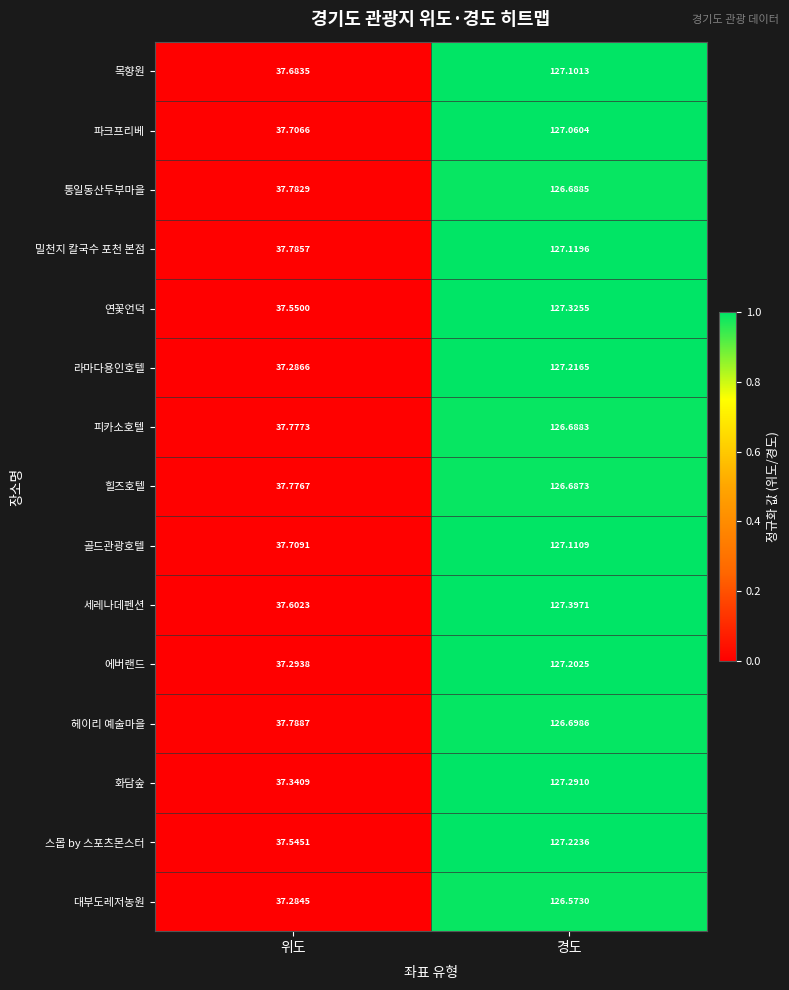

At which category is the sum across all series the highest?

경도